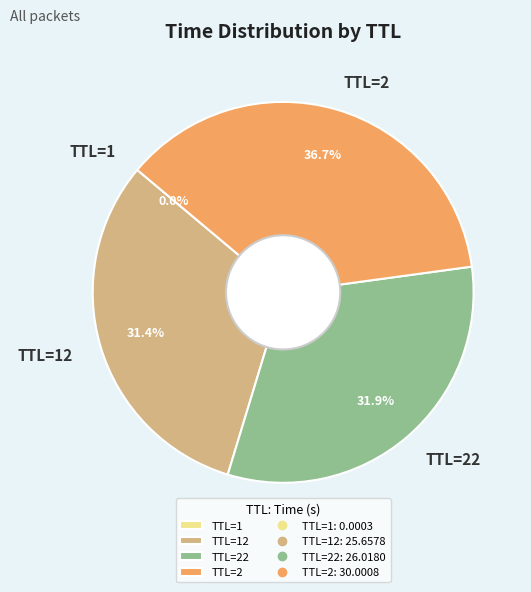

To the nearest percent, what is the average slice percentage?

25%